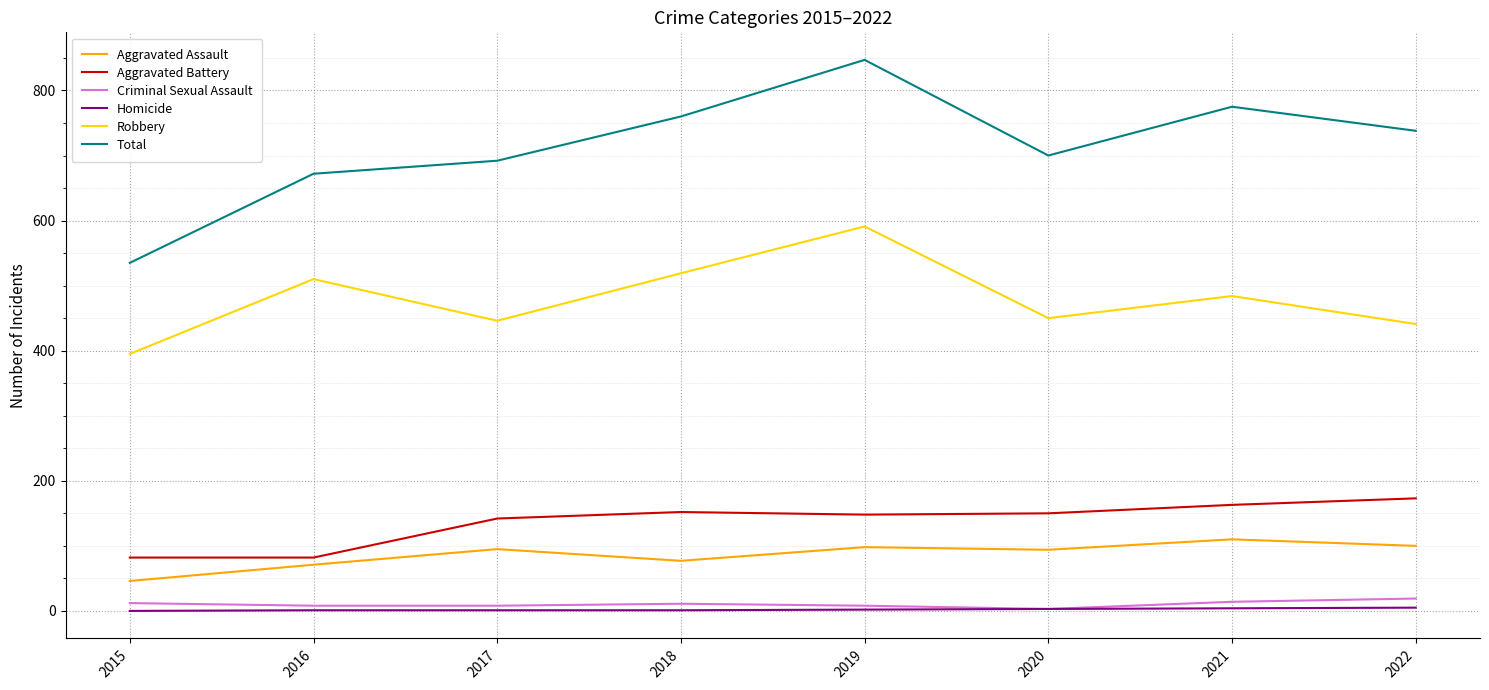

The Robbery series shows 450 at 2020. True or false?

True